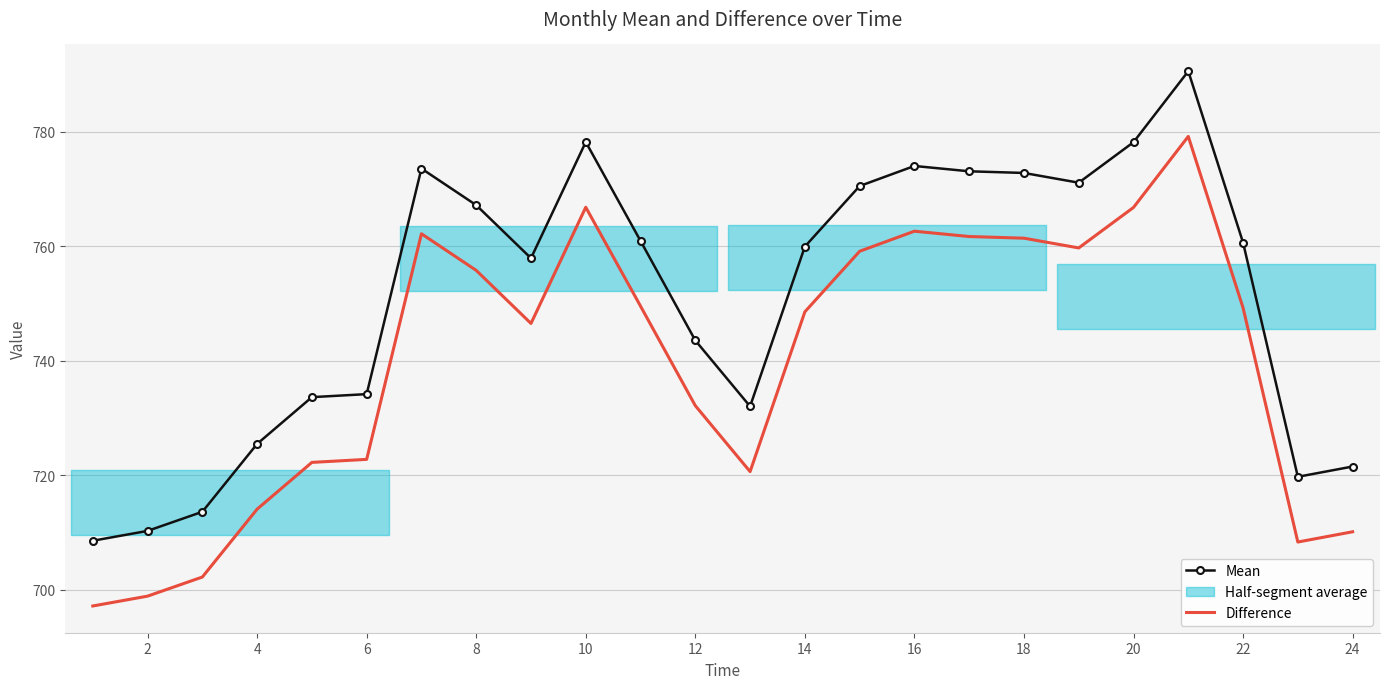

Reading right to left, extract all data points from this chart.

Mean: 721.5	719.7	760.6	790.6	778.2	771.1	772.8	773.1	774.0	770.5	759.9	732.0	743.5	760.9	778.2	757.9	767.2	773.6	734.2	733.6	725.5	713.6	710.3	708.6
Difference: 710.1	708.3	749.2	779.2	766.8	759.7	761.4	761.7	762.6	759.1	748.5	720.6	732.1	749.5	766.8	746.5	755.8	762.2	722.8	722.2	714.1	702.2	698.9	697.2